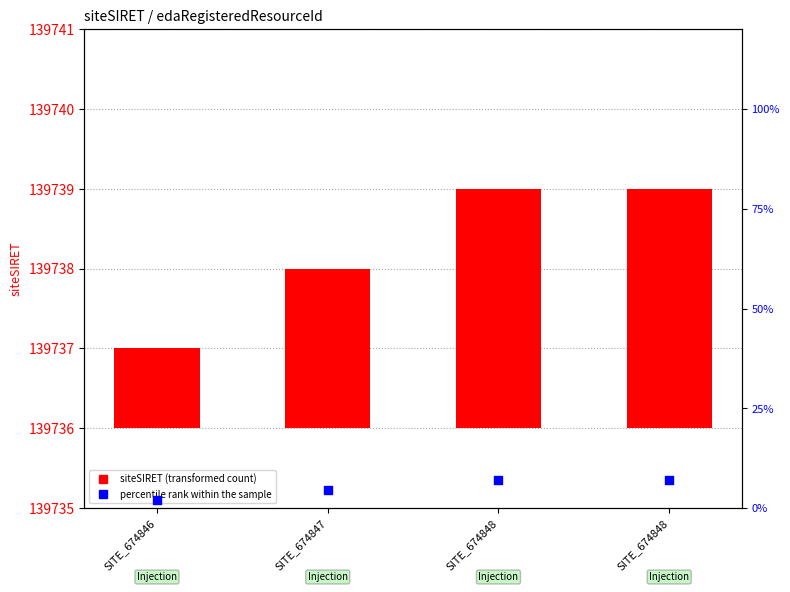

What are all the series names shown in the legend?

siteSIRET, percentile rank within the sample